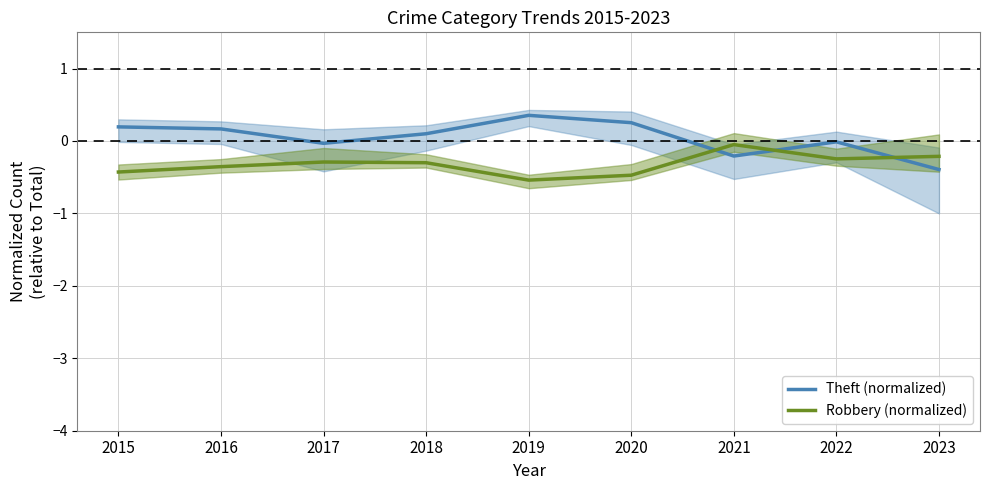

What is the lowest value of the Robbery (normalized) series?

-0.5